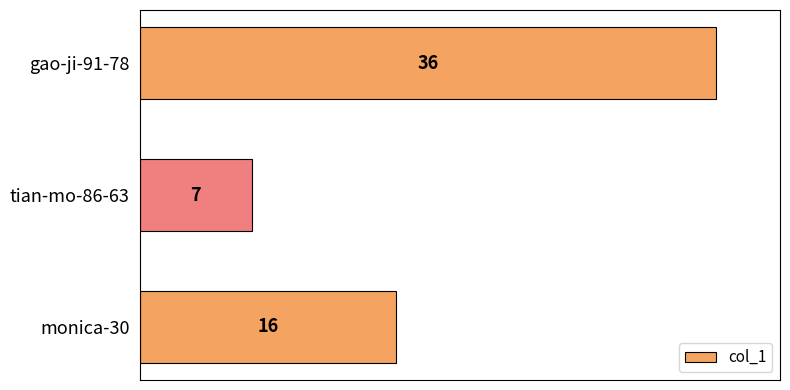

What is the difference between the maximum and second lowest values?

20